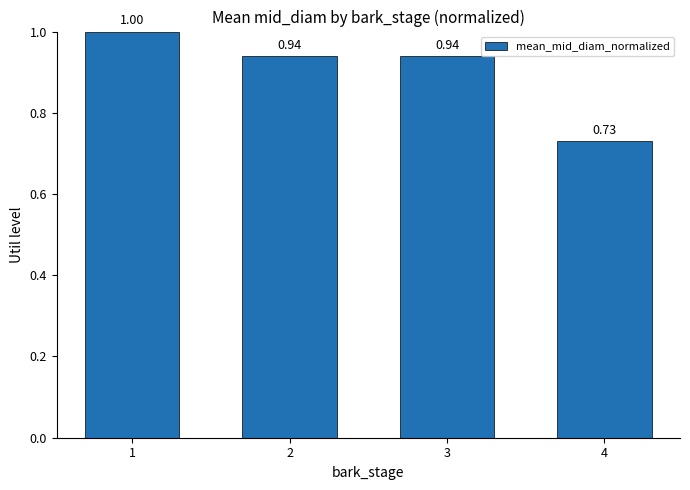

What is the sum of all values?

3.6